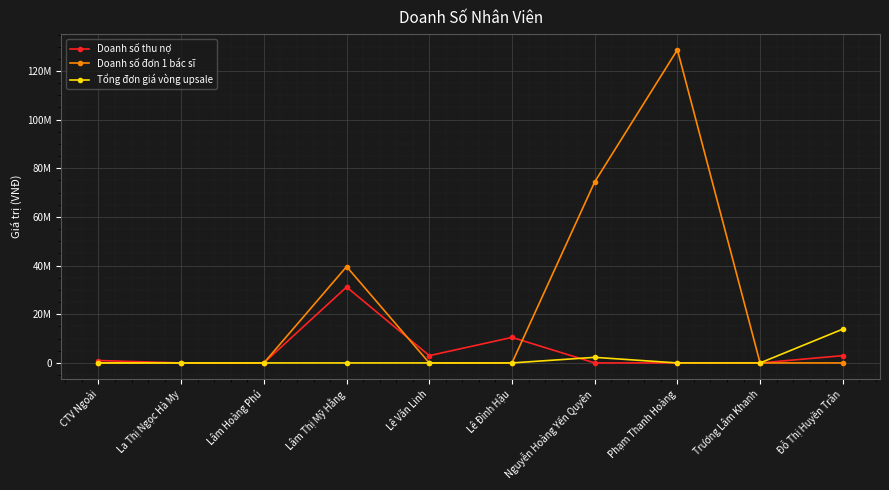

Is this an area chart (filled region under the line)?

No